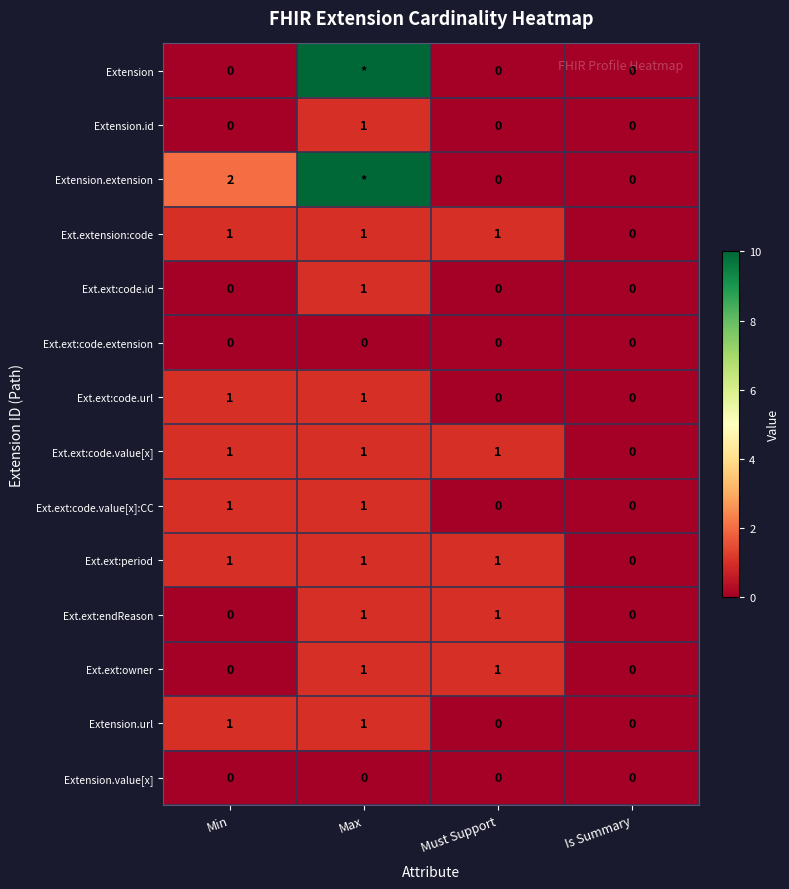

How many values in Ext.ext:code.url are above zero?

2